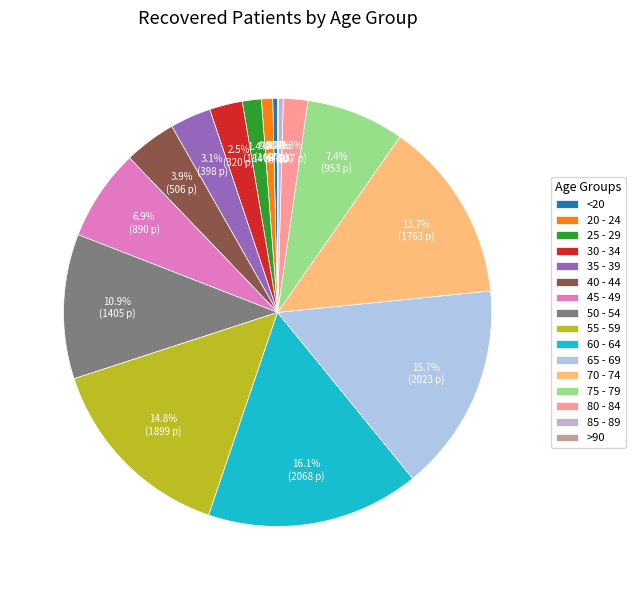

To the nearest percent, what is the difference between the 30 - 34 and 55 - 59 slice percentages?

12%